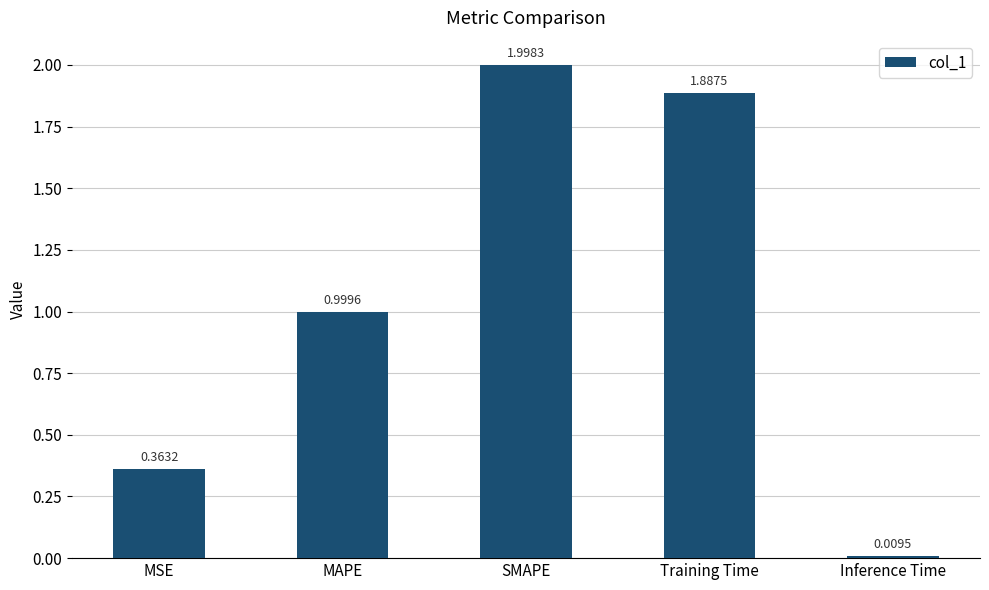

List the labels in order of value, smallest first.

Inference Time, MSE, MAPE, Training Time, SMAPE